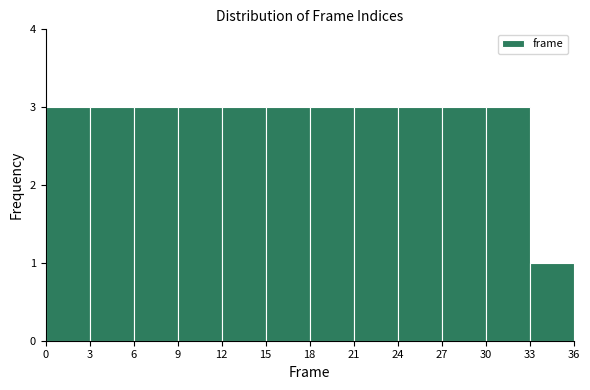

Reading left to right, transcribe this chart: for each bar, give the range it covers on the x-axis and its height. The values are not printed on the chart, so give them approximately, as read against the axis.

0 to 3: 3
3 to 6: 3
6 to 9: 3
9 to 12: 3
12 to 15: 3
15 to 18: 3
18 to 21: 3
21 to 24: 3
24 to 27: 3
27 to 30: 3
30 to 33: 3
33 to 36: 1